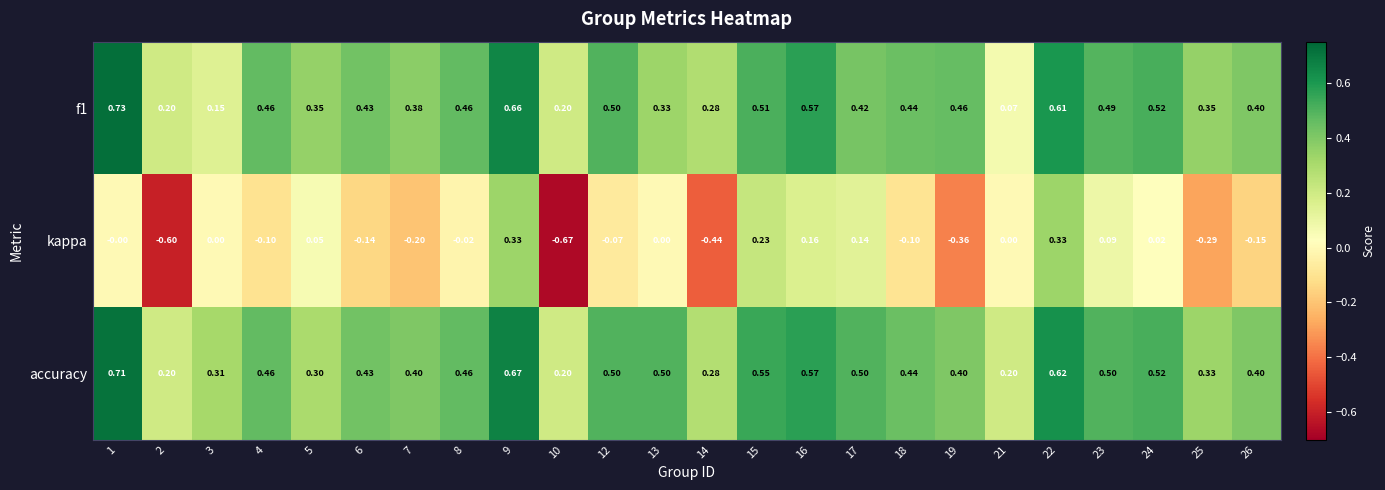

Which series has the largest range (max minus min)?

kappa